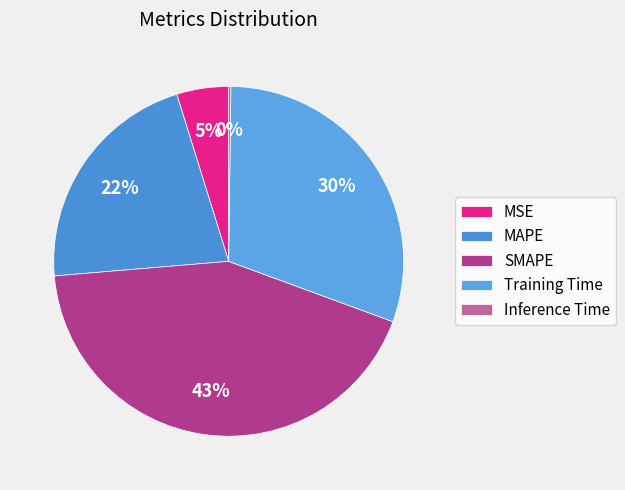

What percentage is the MAPE slice, to the nearest percent?

22%